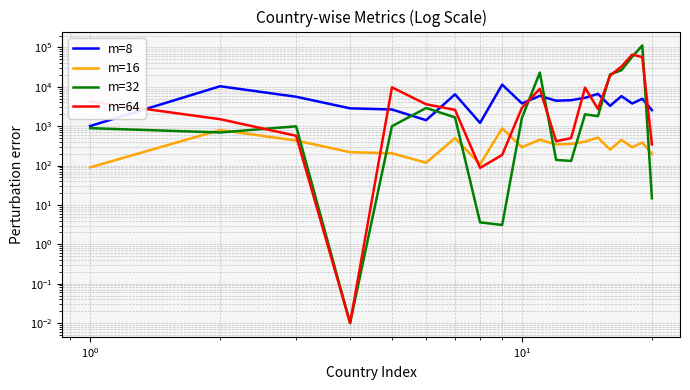

The m=32 series shows 5.1 at 8. True or false?

False